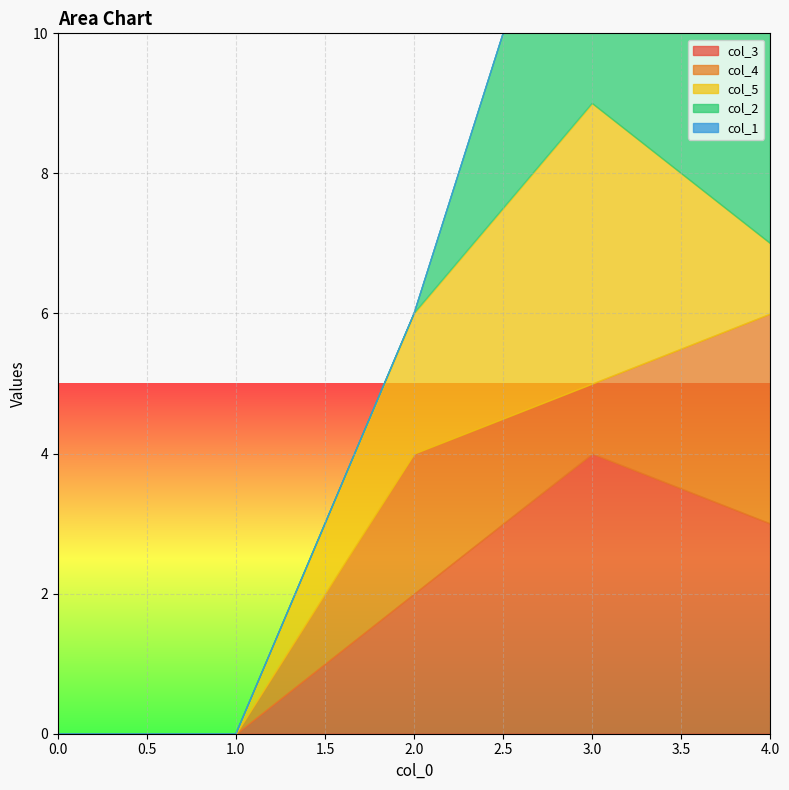

How many col_4 values are between 0 and 2?

4